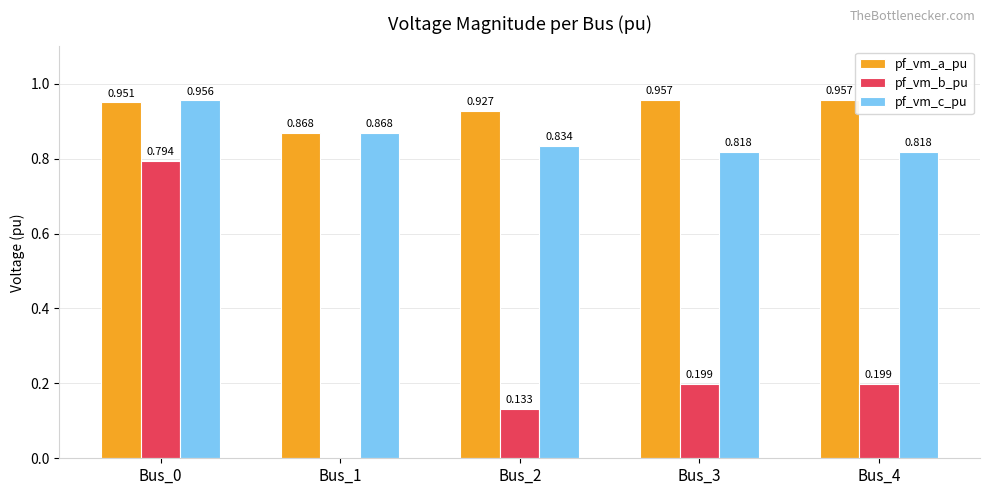

Which series has the largest total across all categories?

pf_vm_a_pu